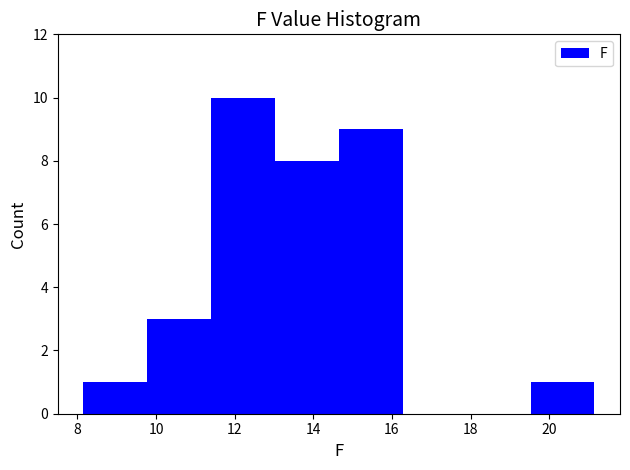

Over which range of the x-axis is the bar tallest?

11.4 to 13.0